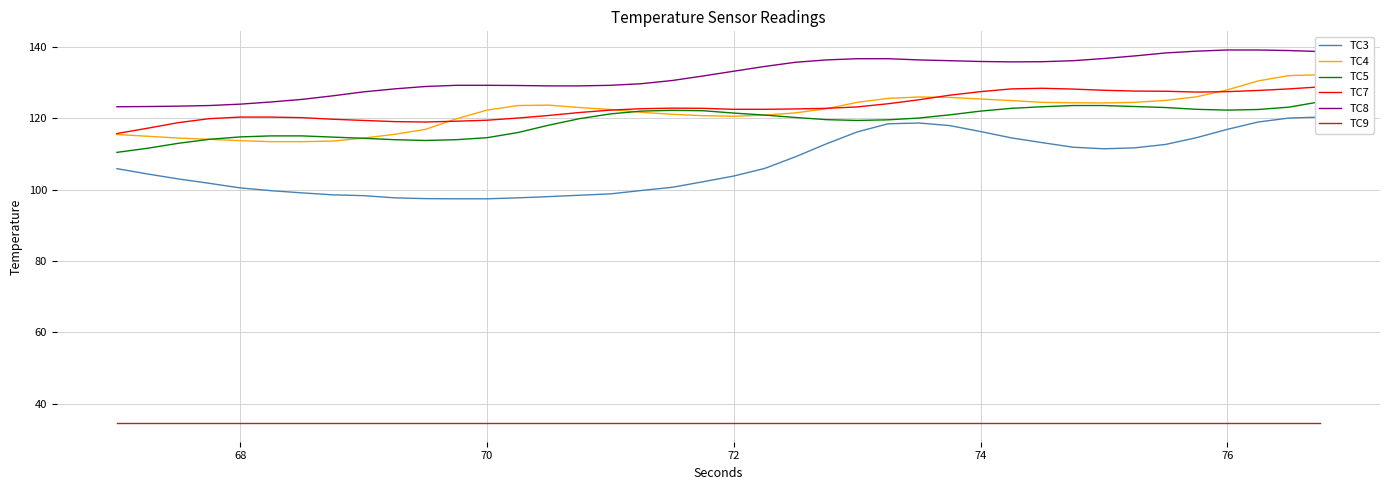

How many distinct data groups are displayed?

6